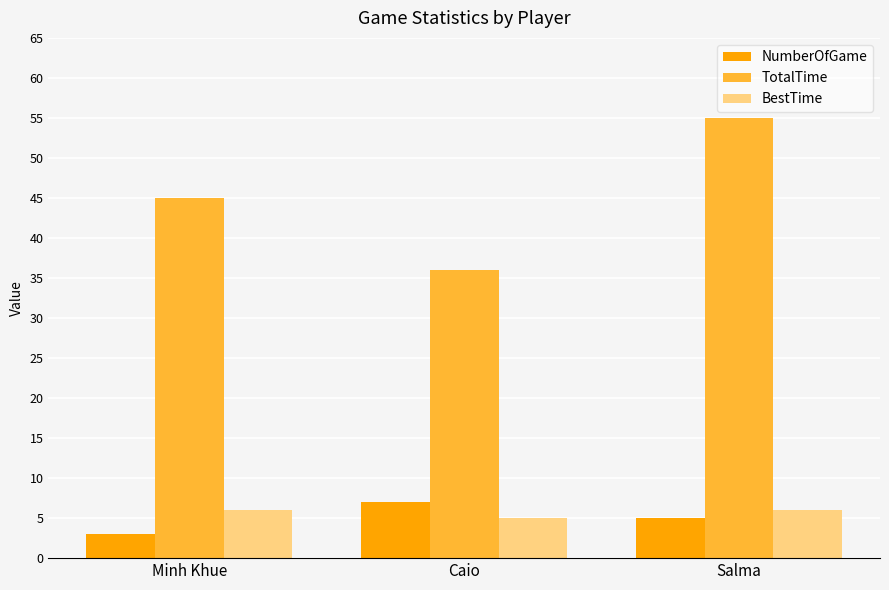

At which category is the sum across all series the highest?

Salma